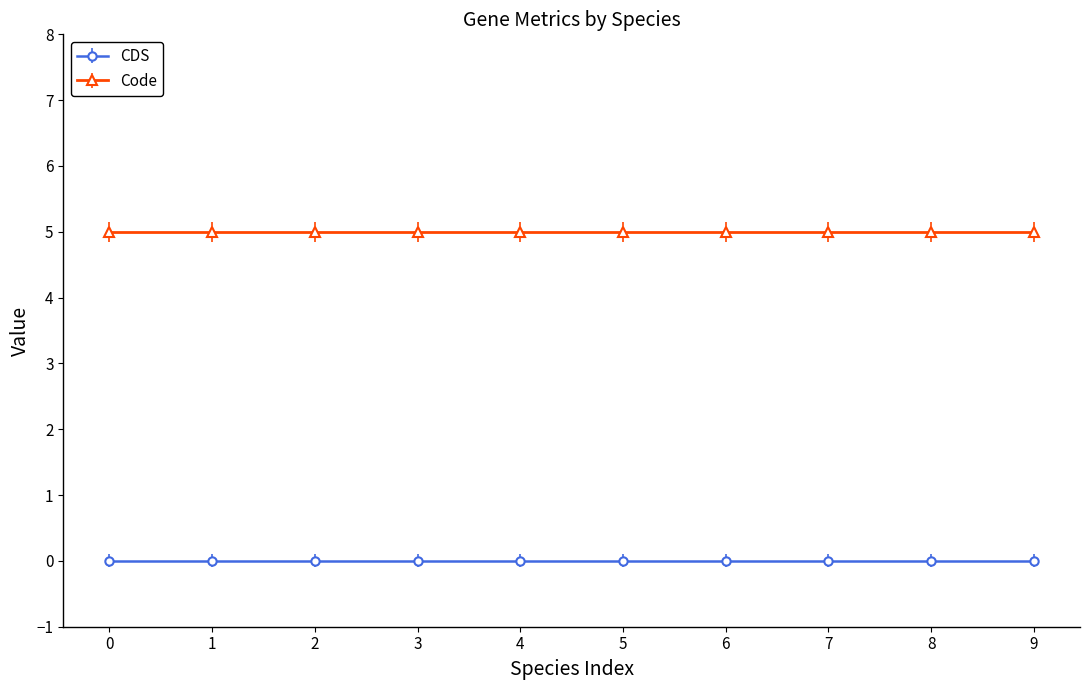

Is it true that Code equals 8 at Allodiplogaster sudhausi?

False